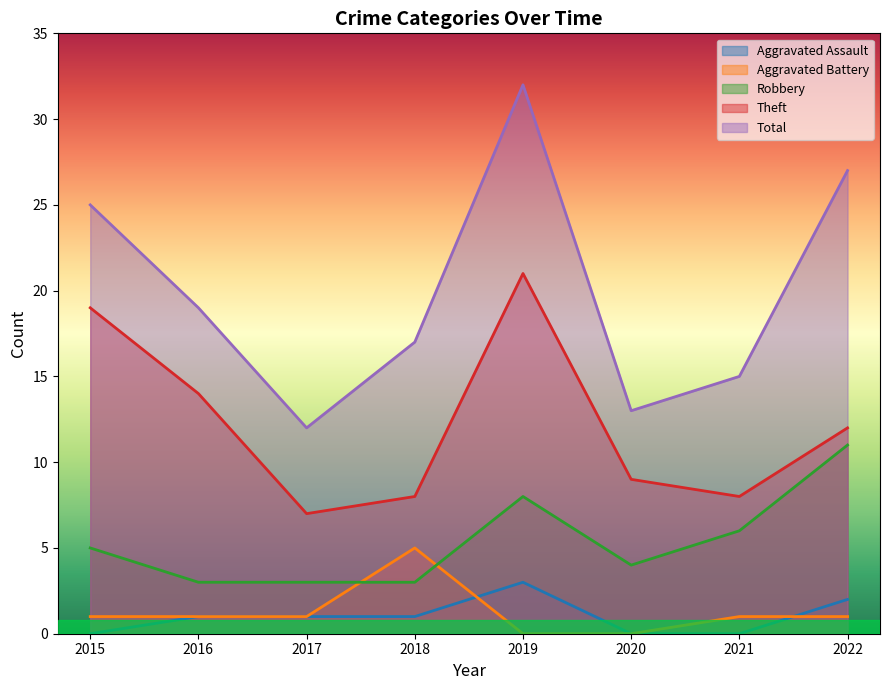

What is the maximum value for Aggravated Assault?

3